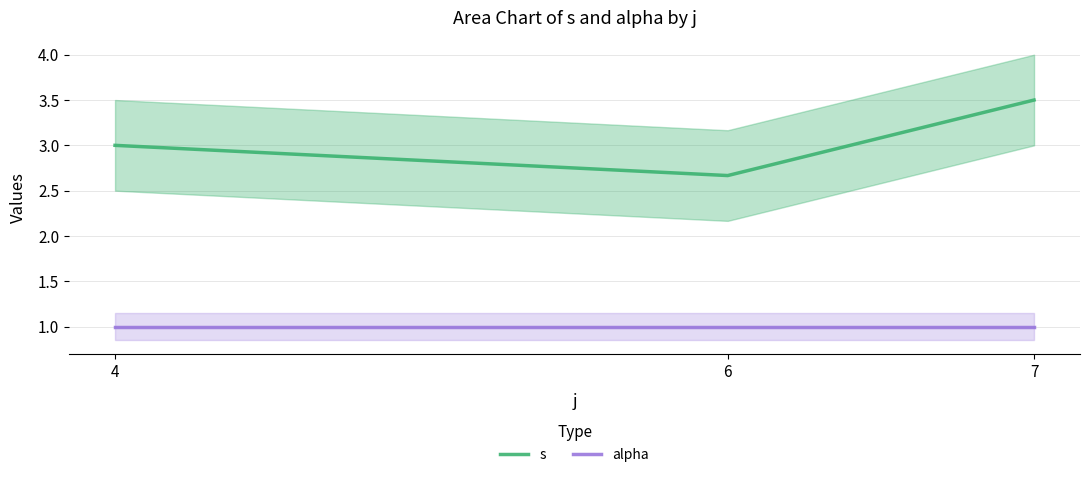

How many s values are between 2 and 3?

2